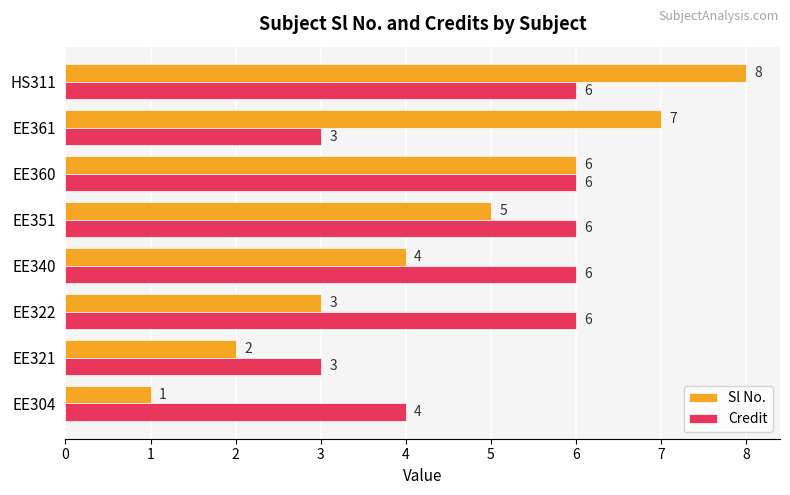

What are all the series names shown in the legend?

Sl No., Credit